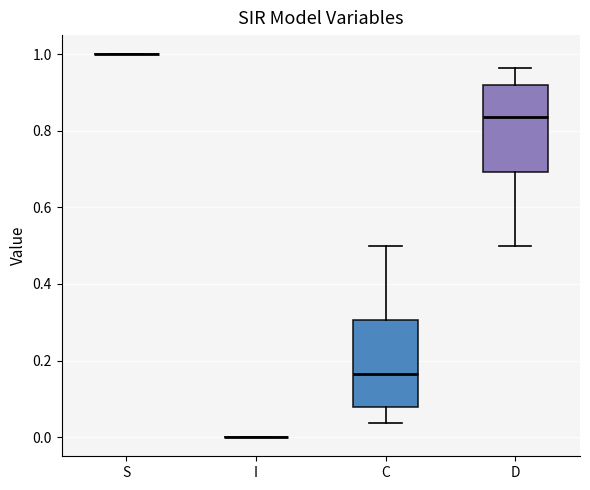

Where does the upper whisker of the box for C end on the y-axis? The values are not printed on the chart, so give them approximately, as read against the axis.

0.50